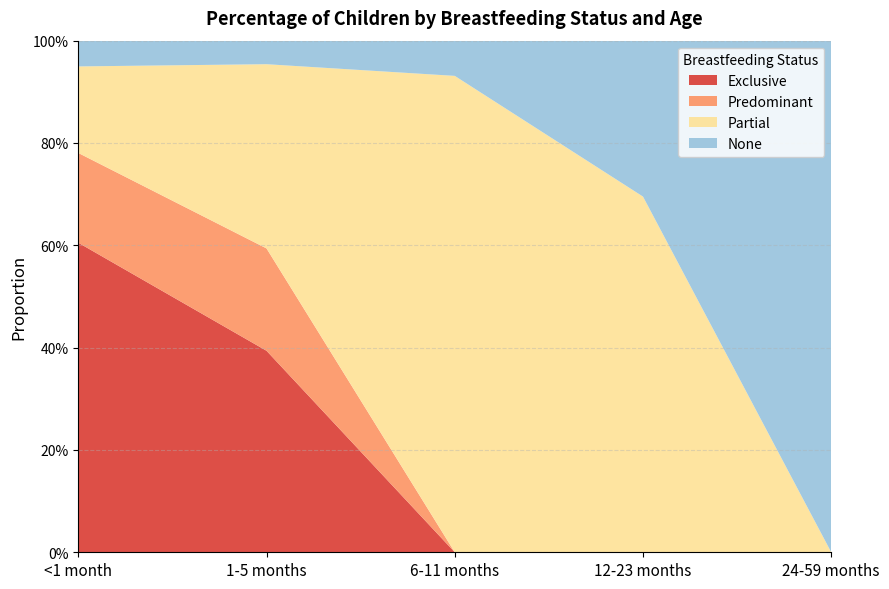

Rank the categories by Predominant value from lowest to highest.

6-11 months, 12-23 months, 24-59 months, <1 month, 1-5 months